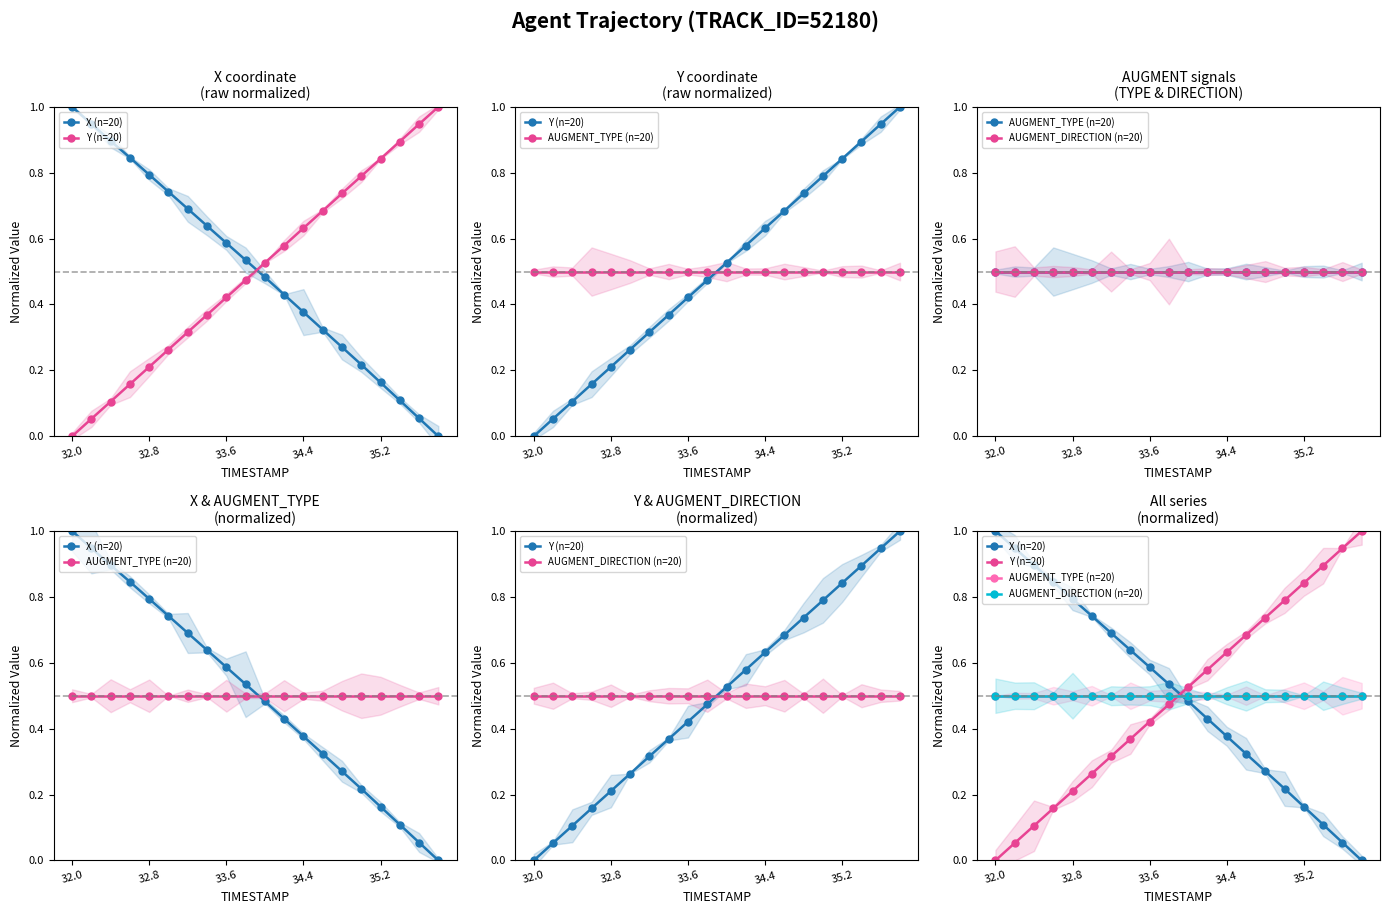

What is the sum of the AUGMENT_DIRECTION (n=20) values at 35.2 and 18?

1.0